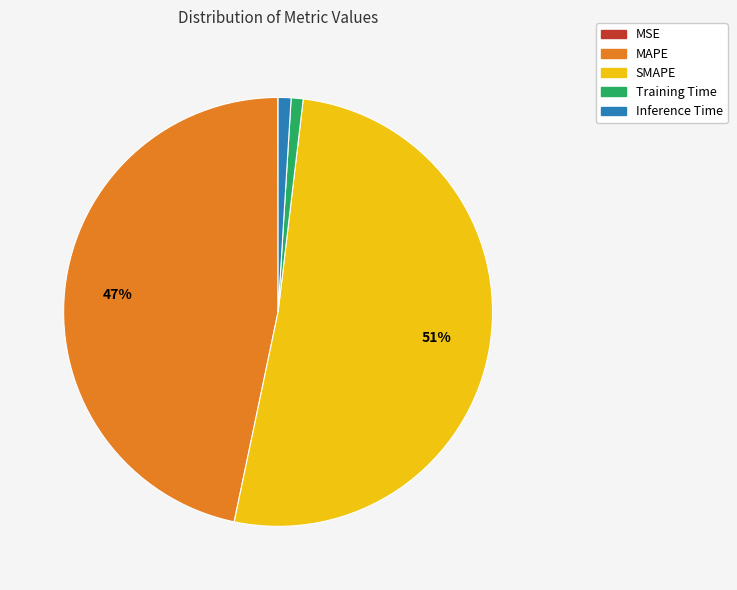

To the nearest percent, what portion does SMAPE represent?

51%